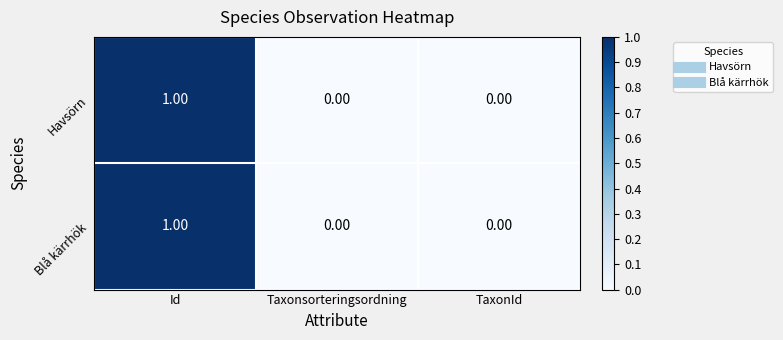

Which category has the highest value in the Havsörn series?

Id